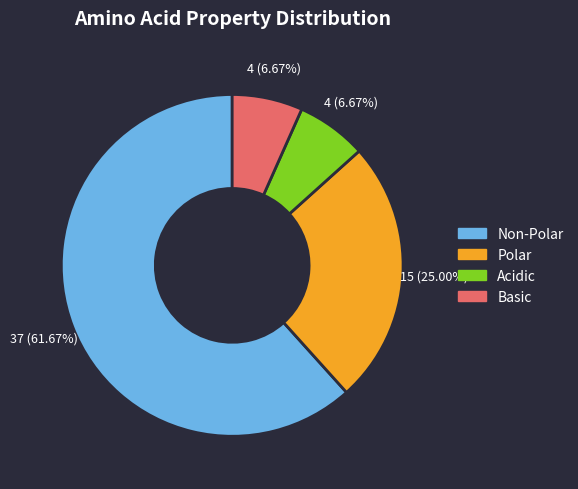

What is the majority slice?

Non-Polar